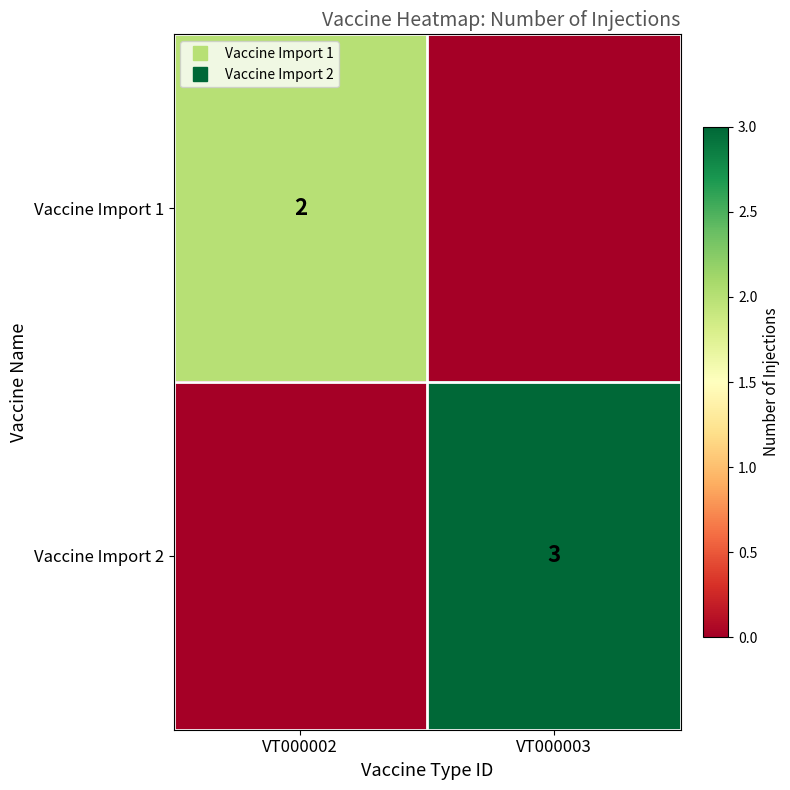

How many series are shown in this chart?

2